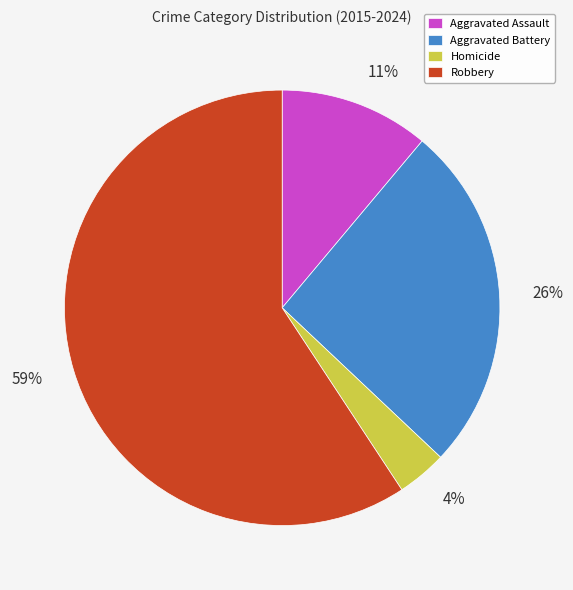

Which has a higher value, Robbery or Aggravated Assault?

Robbery